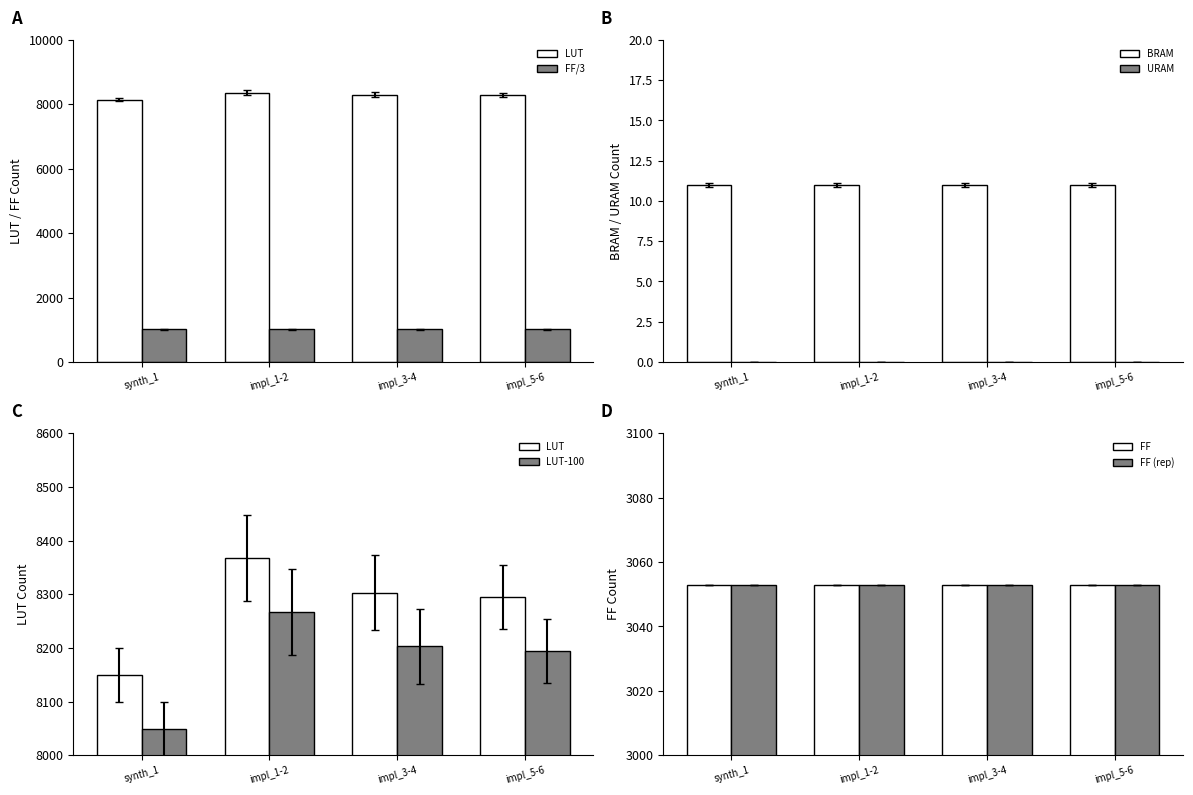

Is the value of URAM at impl_2 greater than the value of LUT at impl_1?

No